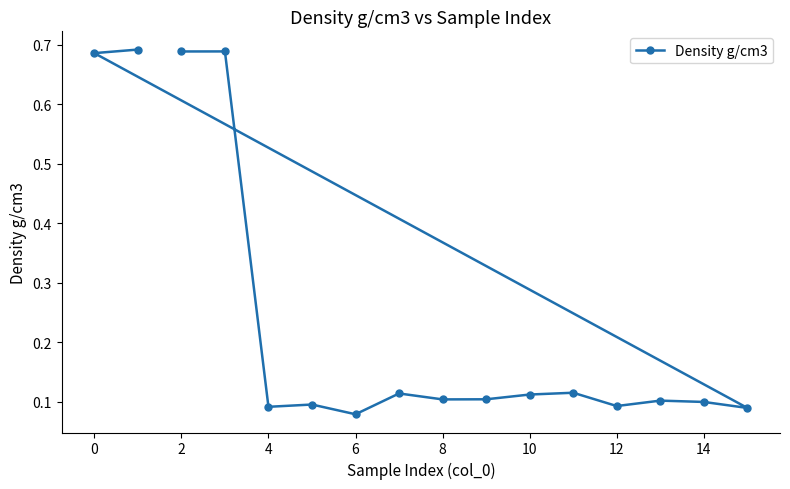

The value at 10 is 0.2. True or false?

False